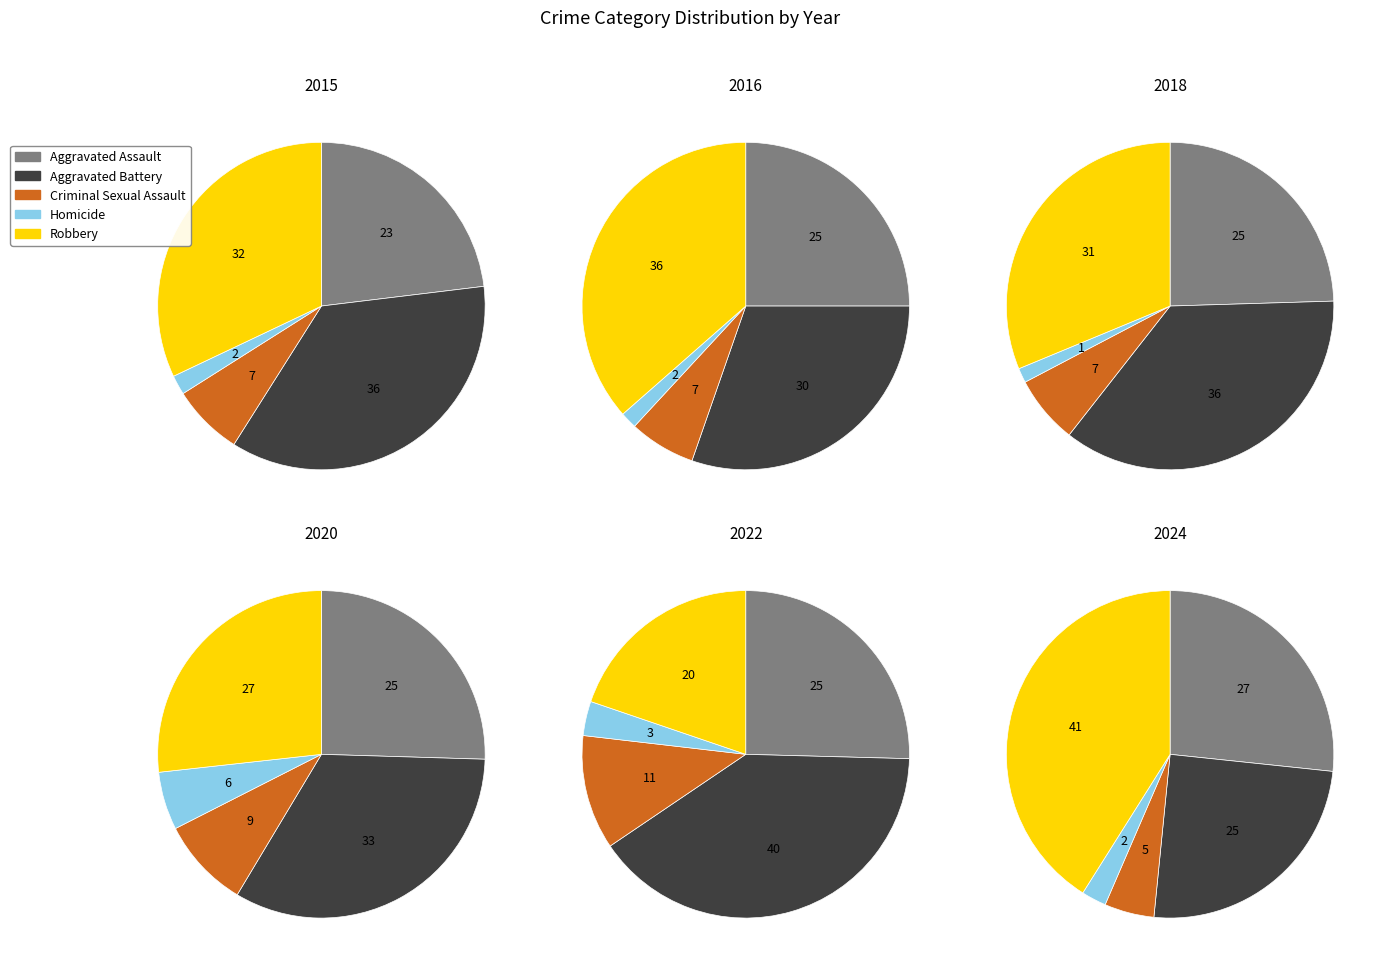

Does 5 account for over 50% of the chart?

No